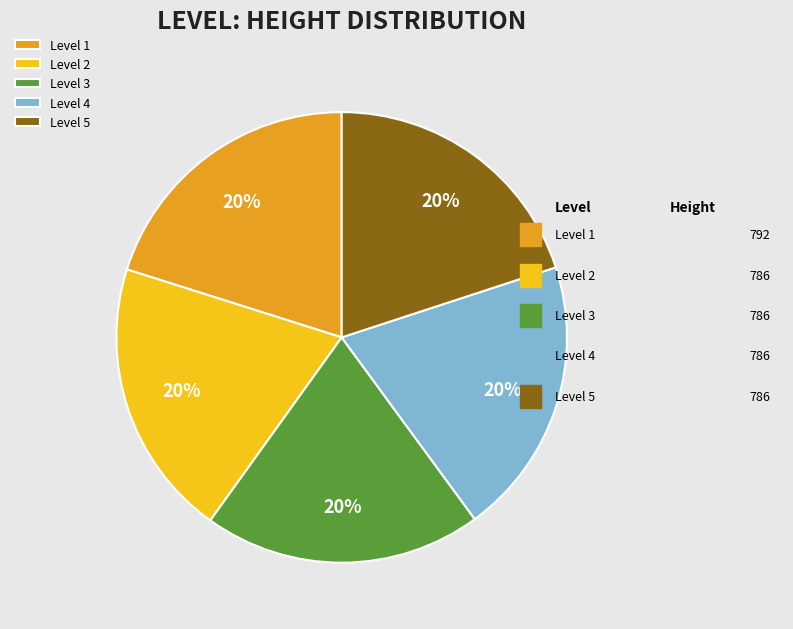

Does any single category account for the majority?

No